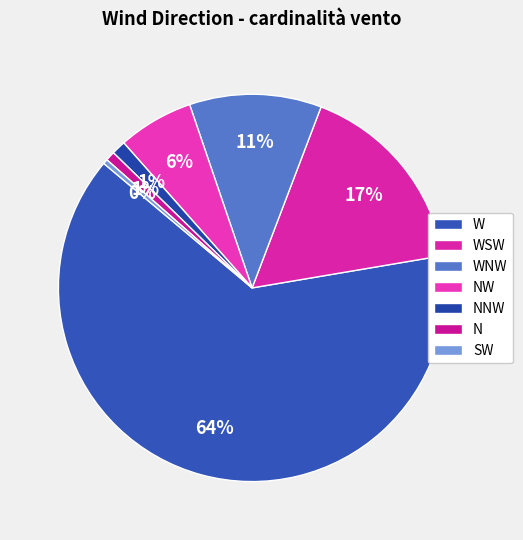

How many segments does this pie chart have?

7